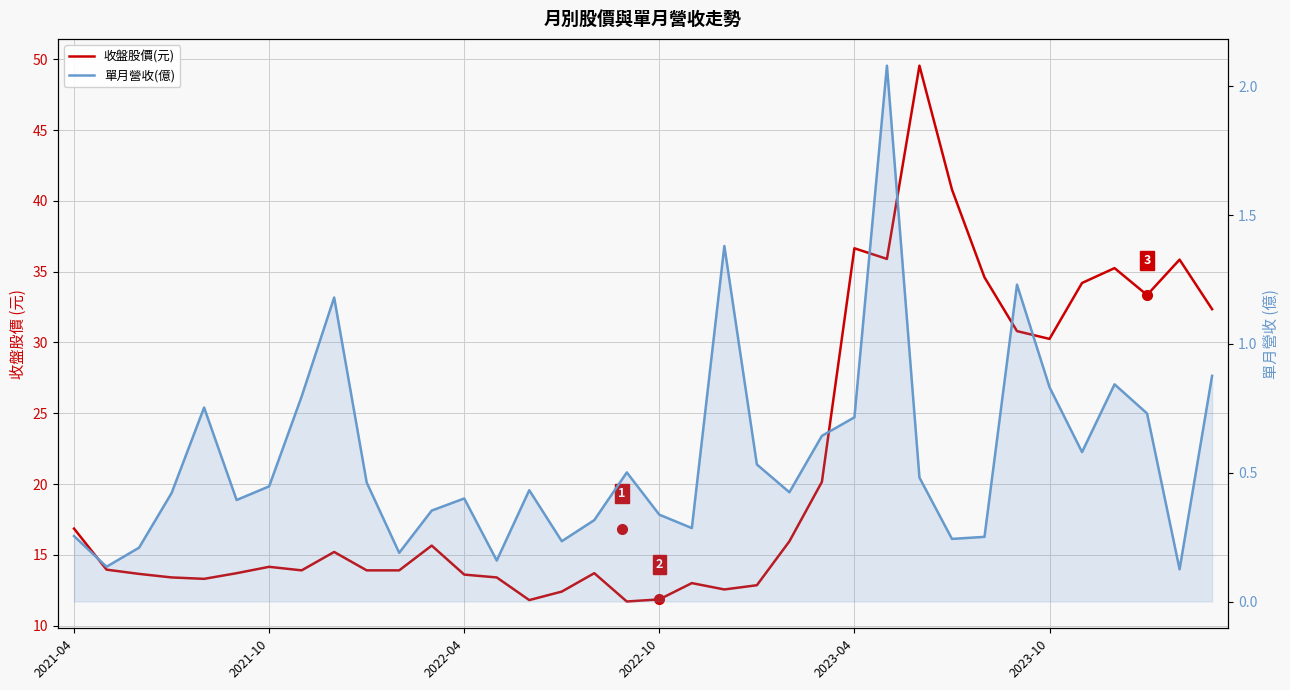

Which series has the largest total across all categories?

收盤股價(元)